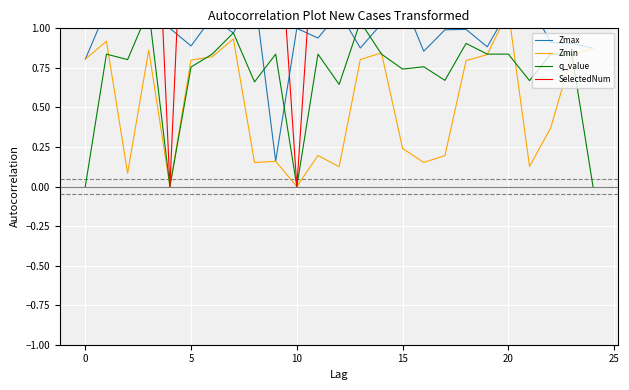

What are all the series names shown in the legend?

Zmax, Zmin, q_value, SelectedNum